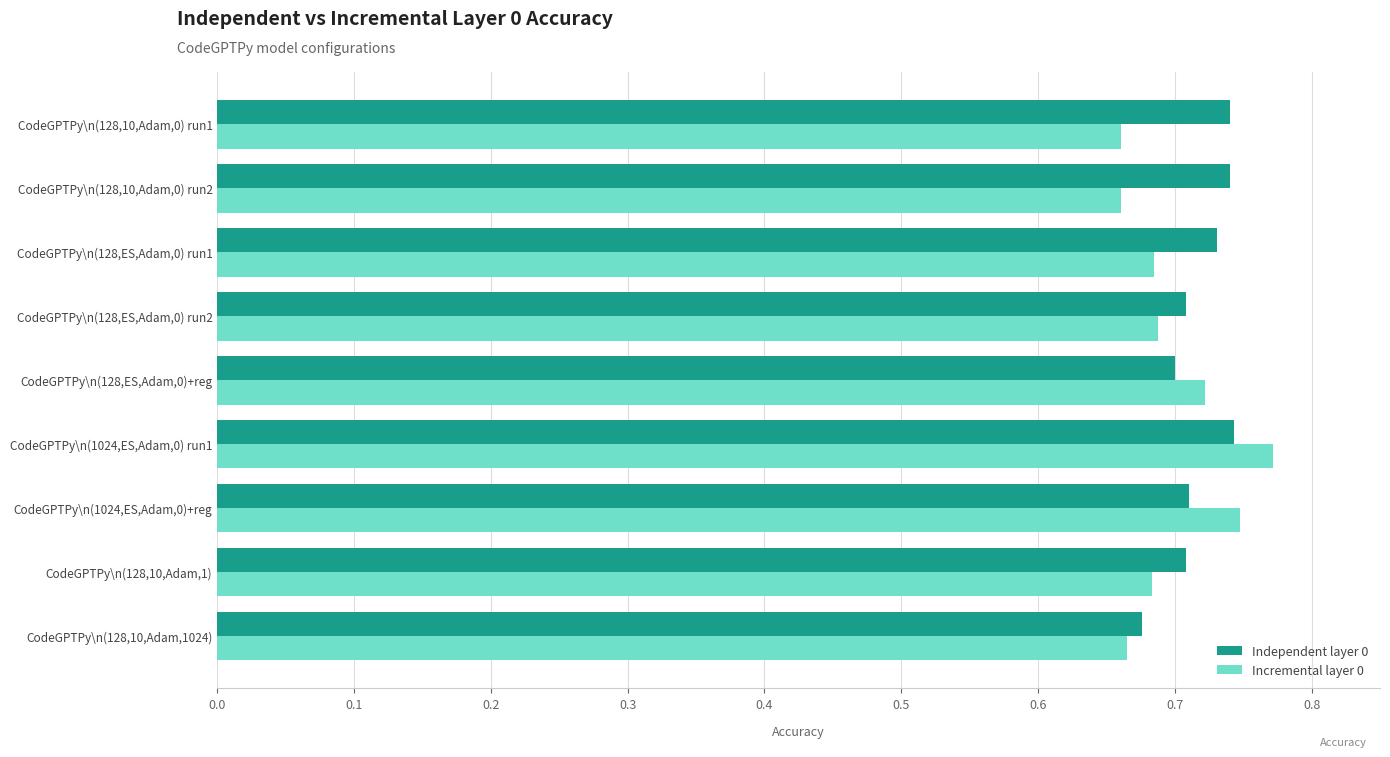

At how many categories does at least one series exceed 0?

9